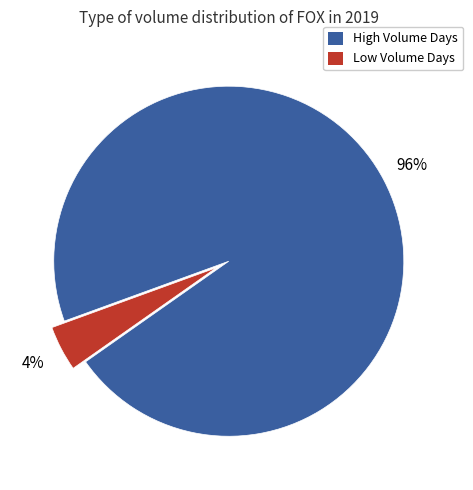

Do Low Volume Days and High Volume Days together represent more than half of the pie?

Yes